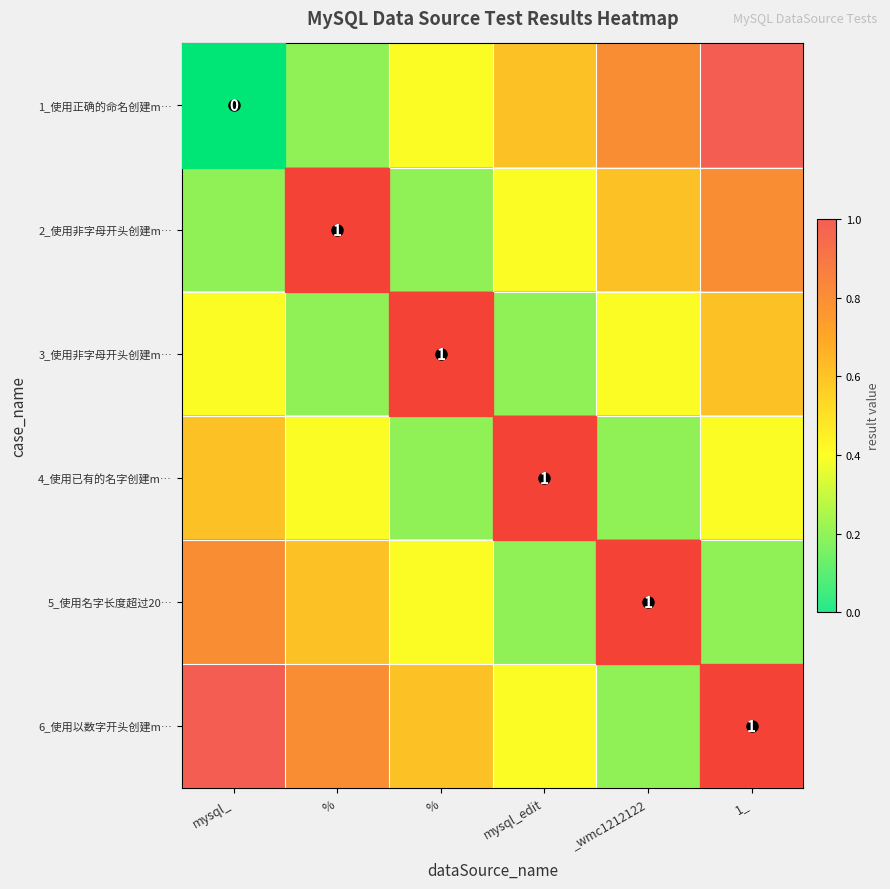

What is the difference between the maximum and second lowest values in the 6_使用以数字开头创建m… series?

0.8